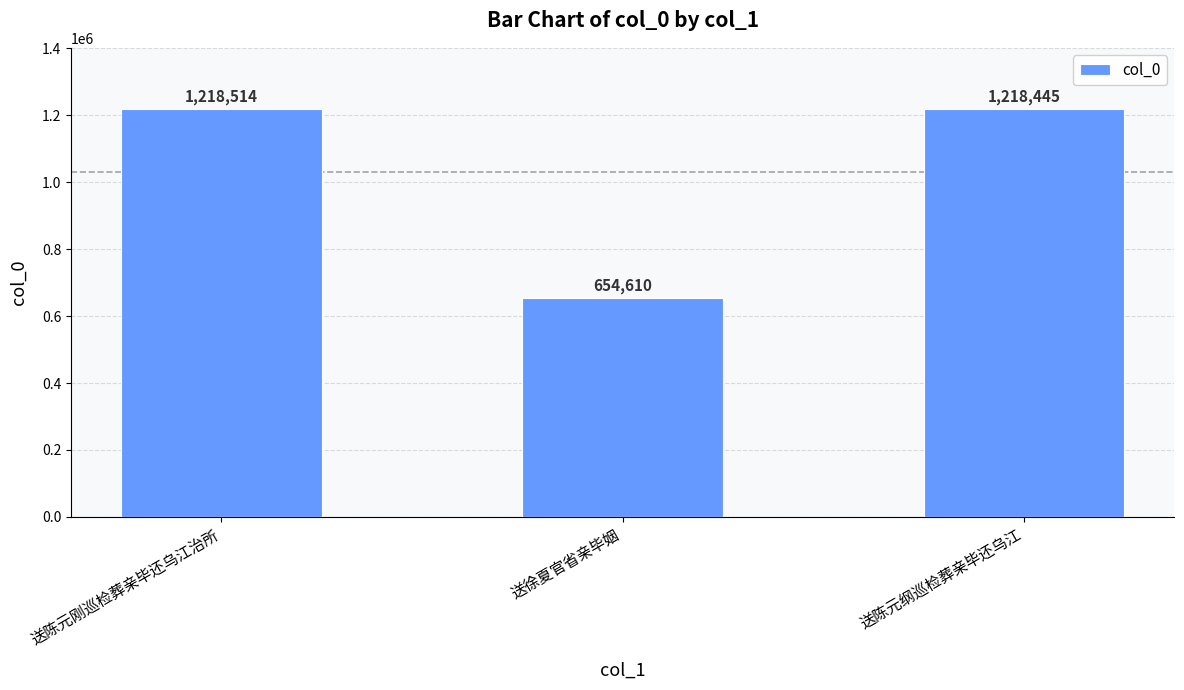

What is the approximate value at 送陈元纲巡检葬亲毕还乌江?

1218445